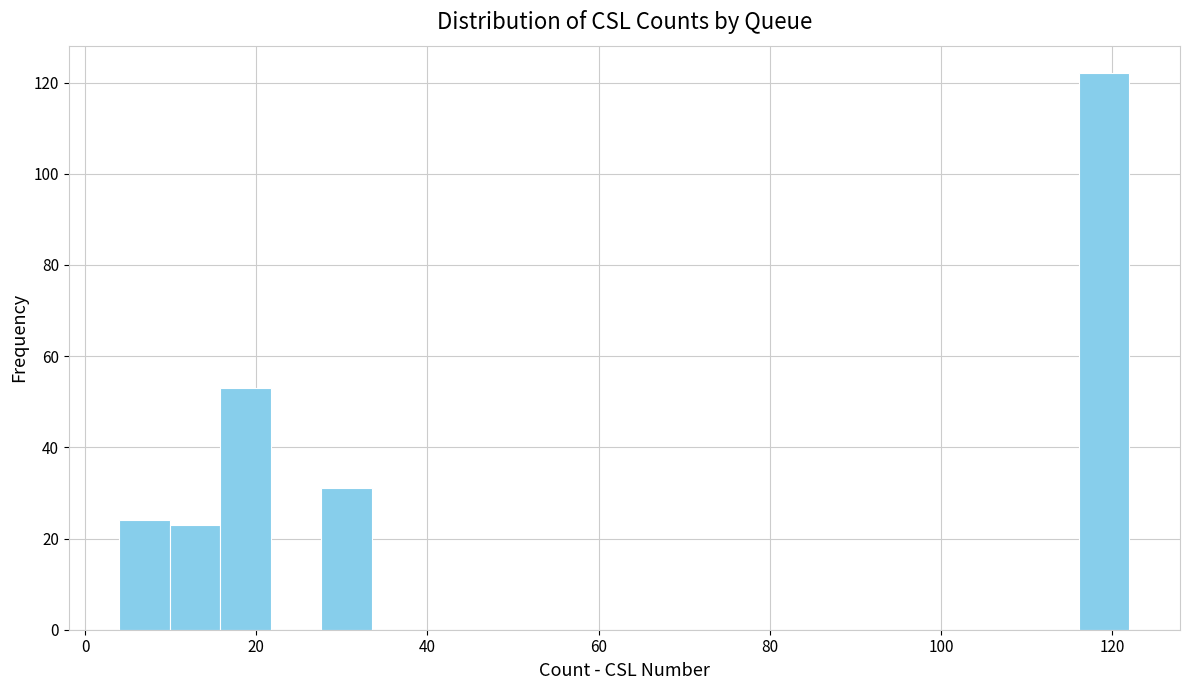

Read against the x-axis, roughly where is the centre of the tallest bar?

120